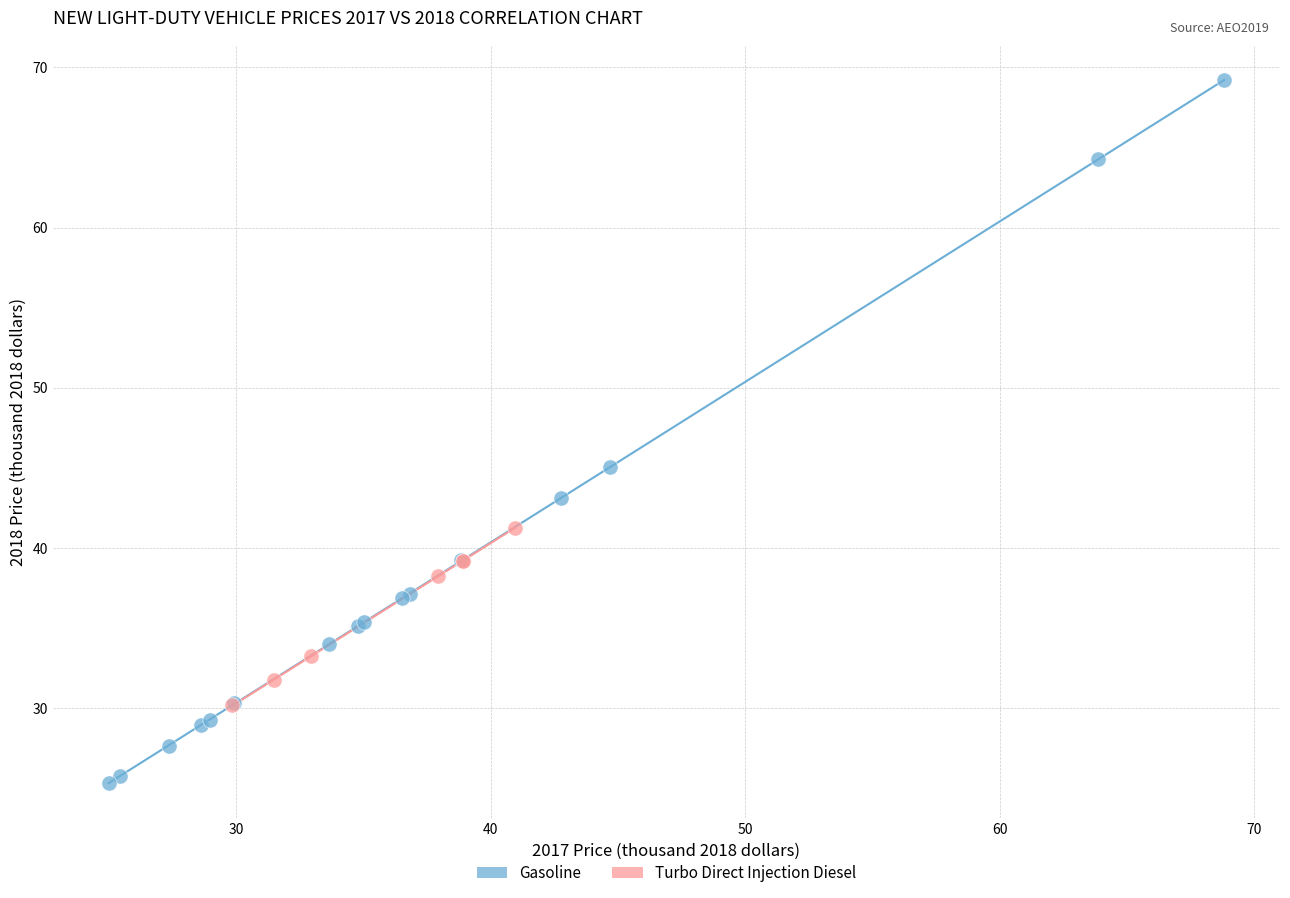

Which series reaches the maximum Y coordinate?

Gasoline